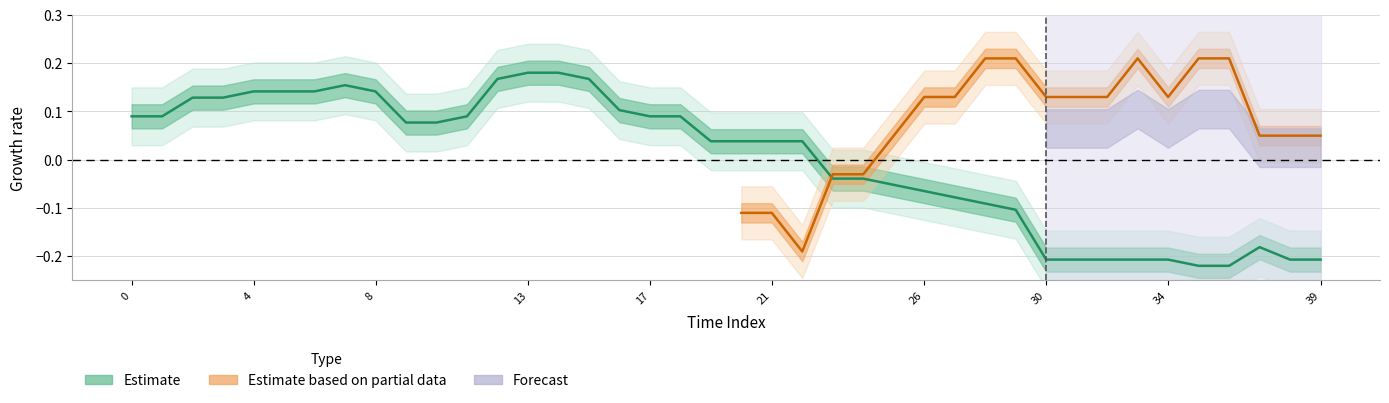

Is this an area chart (filled region under the line)?

No